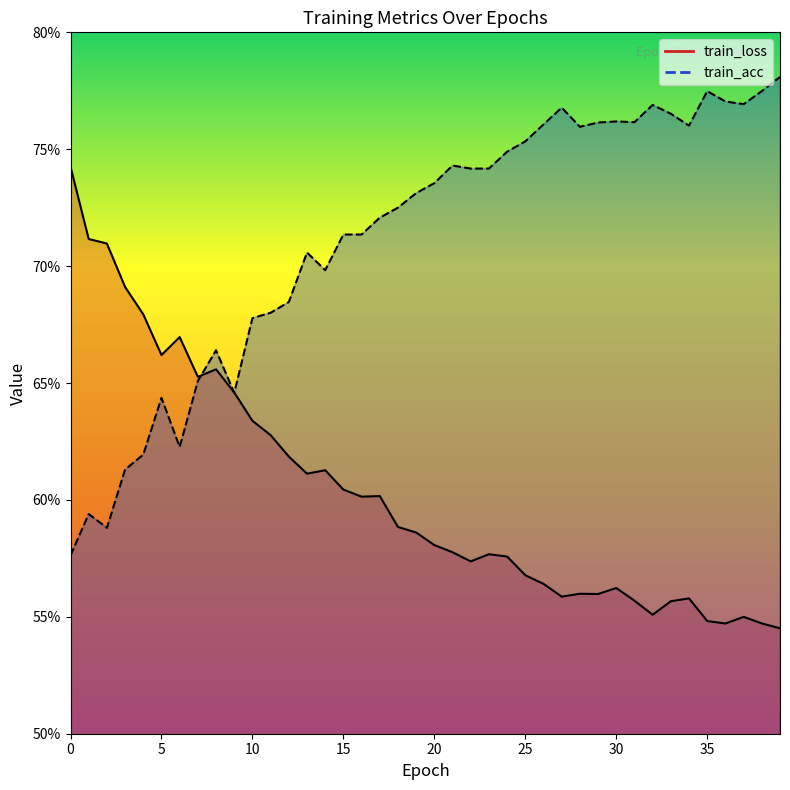

Which series has the largest range (max minus min)?

train_acc